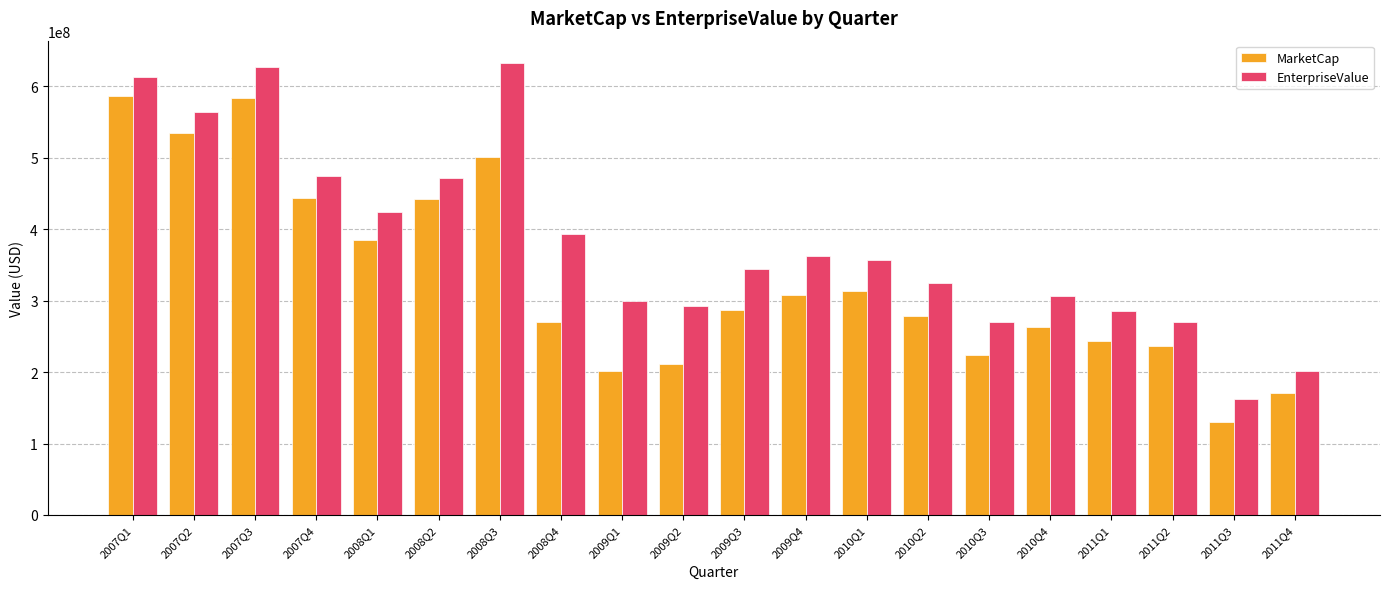

Is the value of EnterpriseValue at 2007Q1 greater than the value of MarketCap at 2008Q3?

Yes